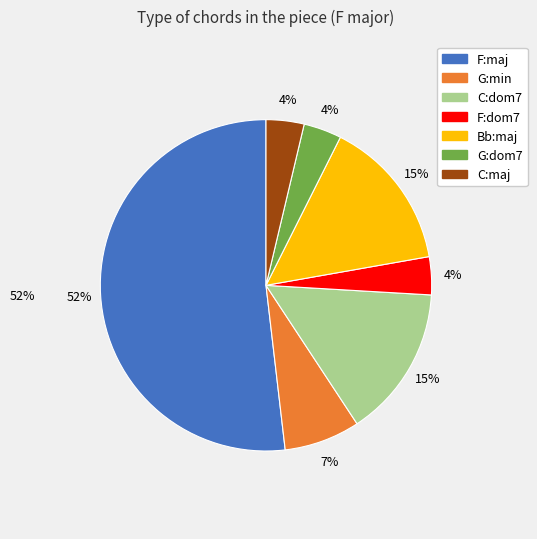

What percentage do G:dom7 and F:dom7 together represent?

7.4%